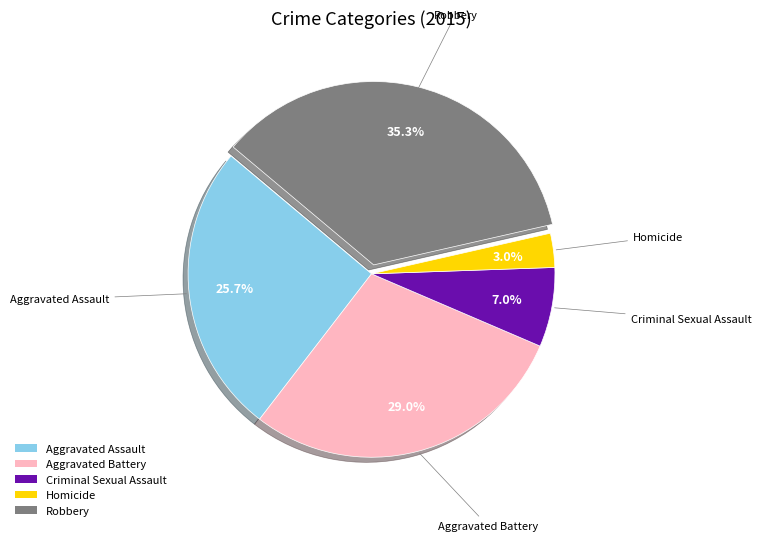

What is the ratio of the value at Aggravated Battery to the value at Aggravated Assault?

1.1